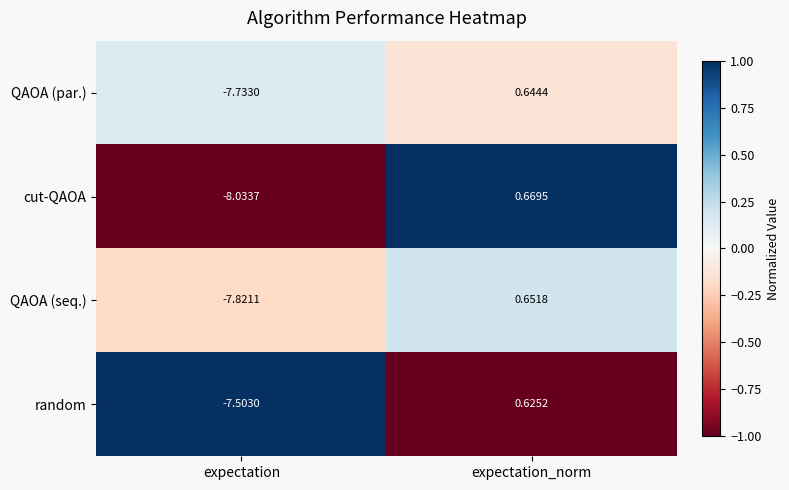

Count the number of categories in the chart.

2